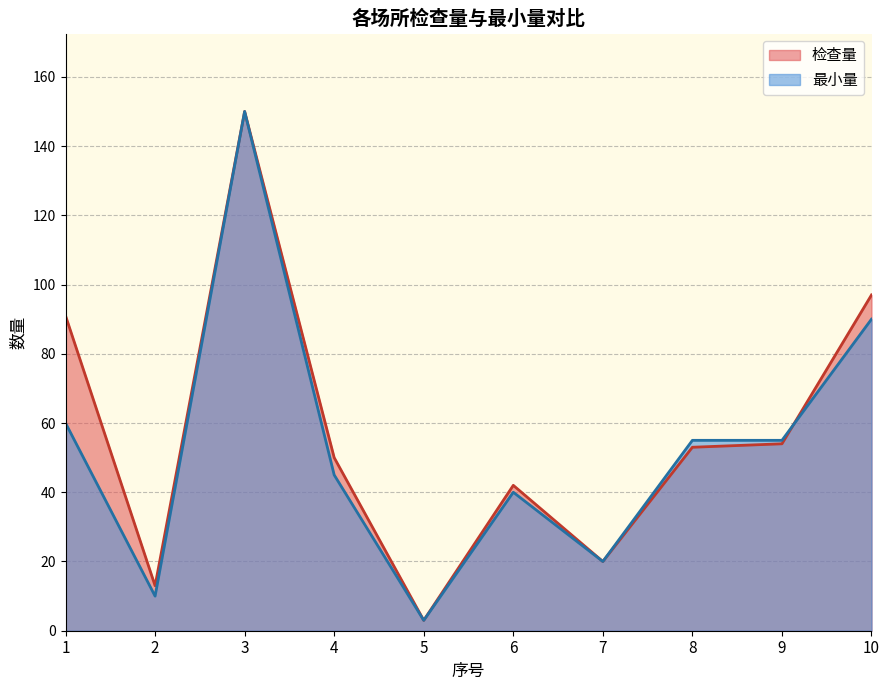

What is the greatest value displayed?

150